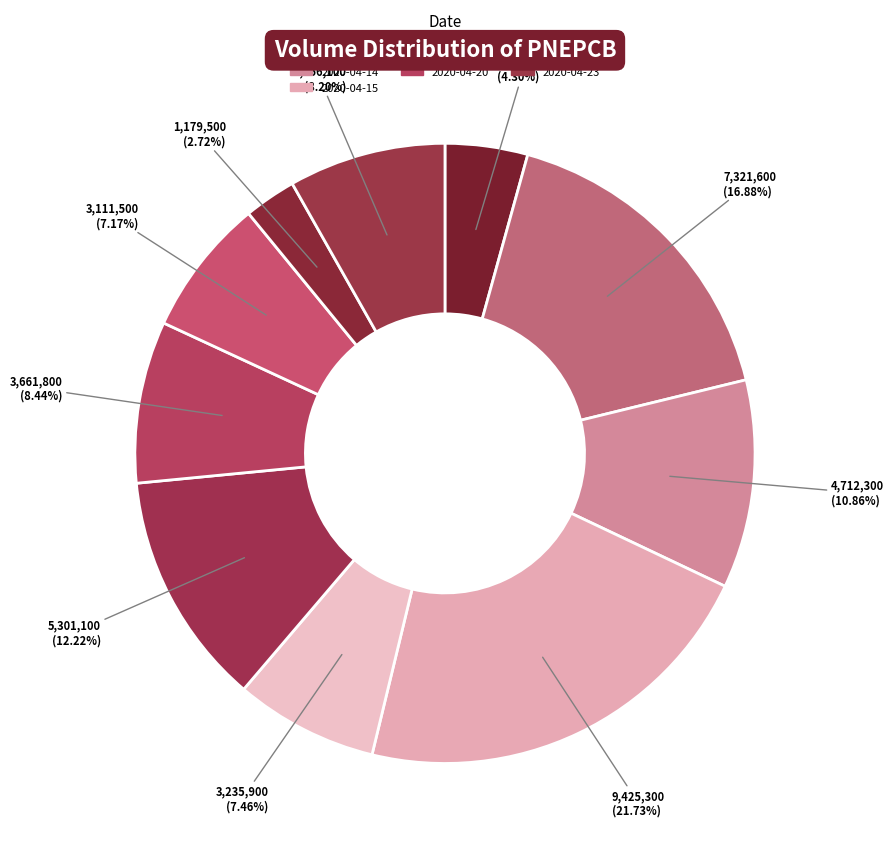

Is there a majority slice in this chart?

No